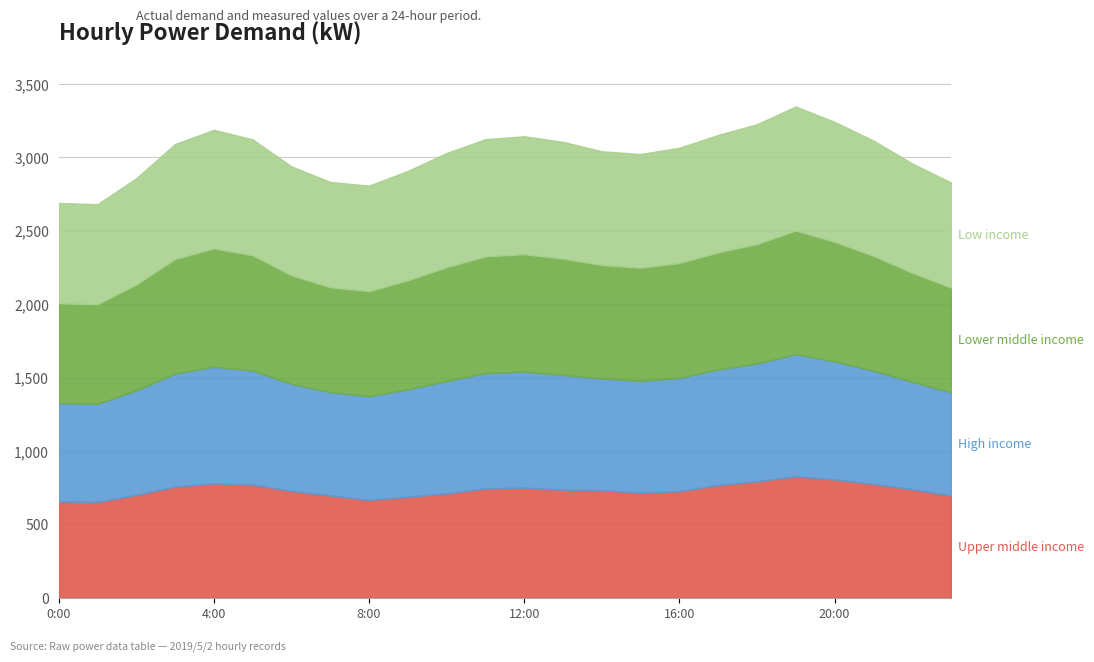

True or false: Upper middle income and Low income cross at least once.

False